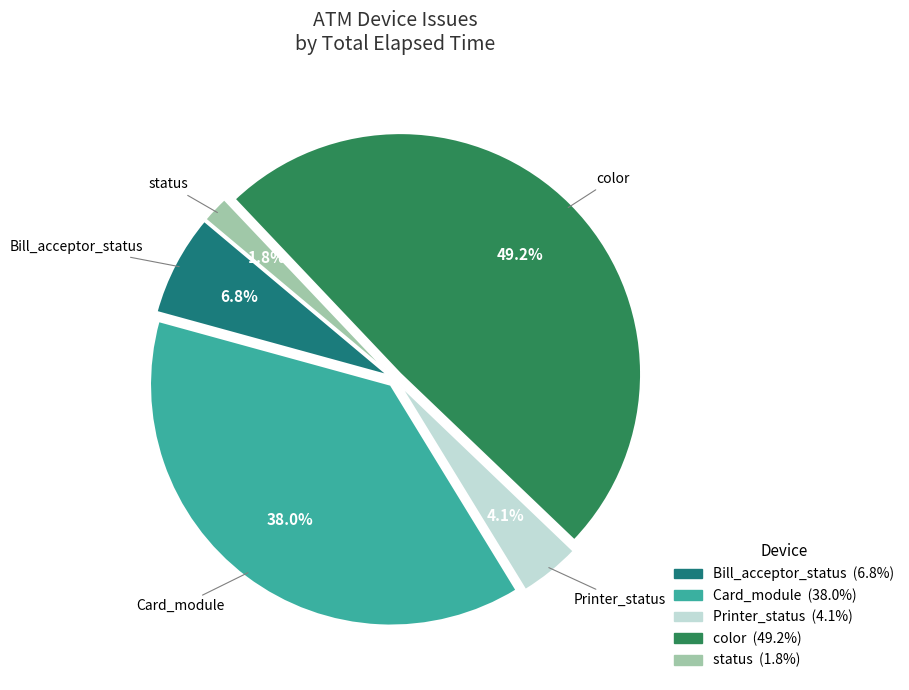

Does any single category account for the majority?

No